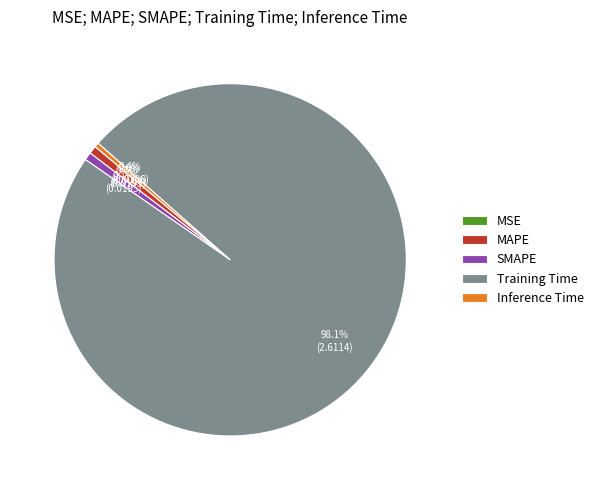

Between MAPE and Training Time, which is larger?

Training Time